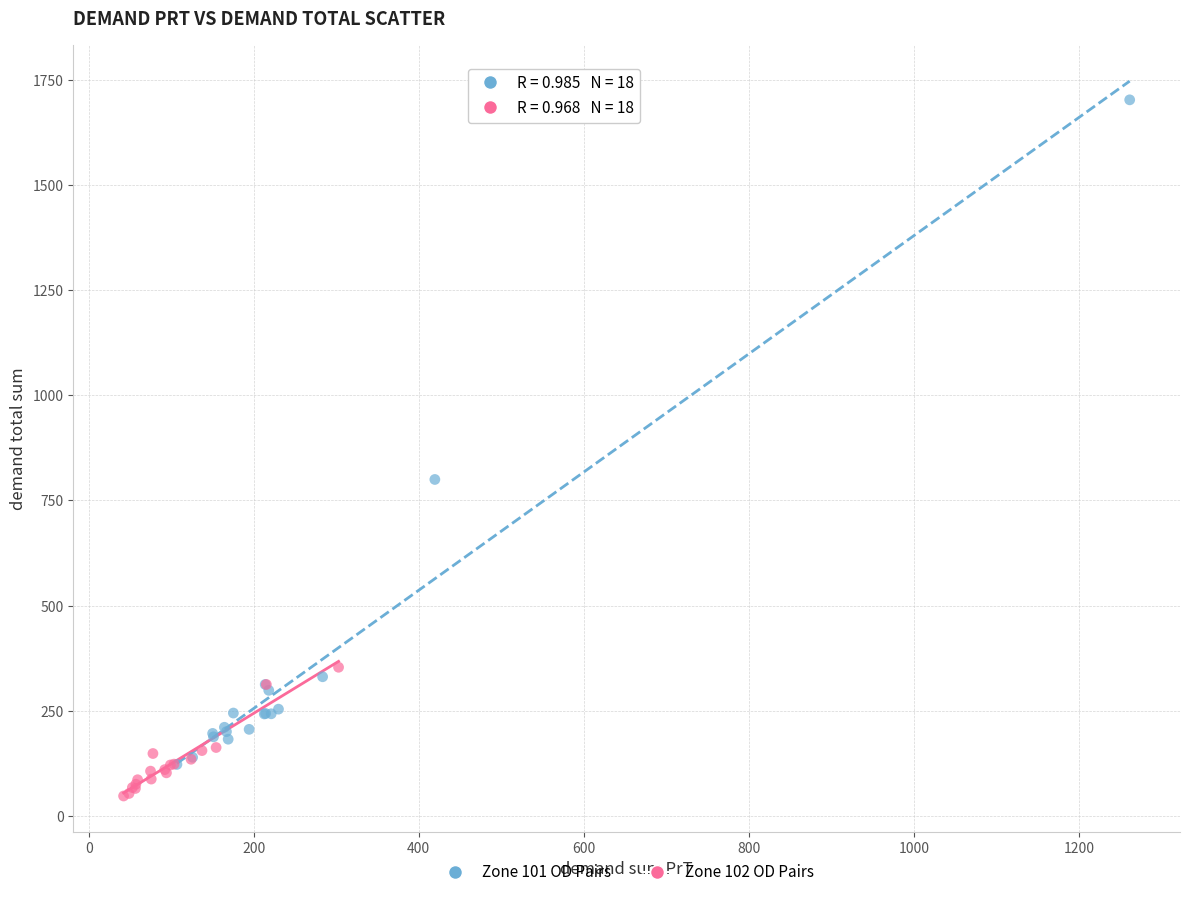

Which series reaches the minimum Y coordinate?

Zone 102 OD Pairs